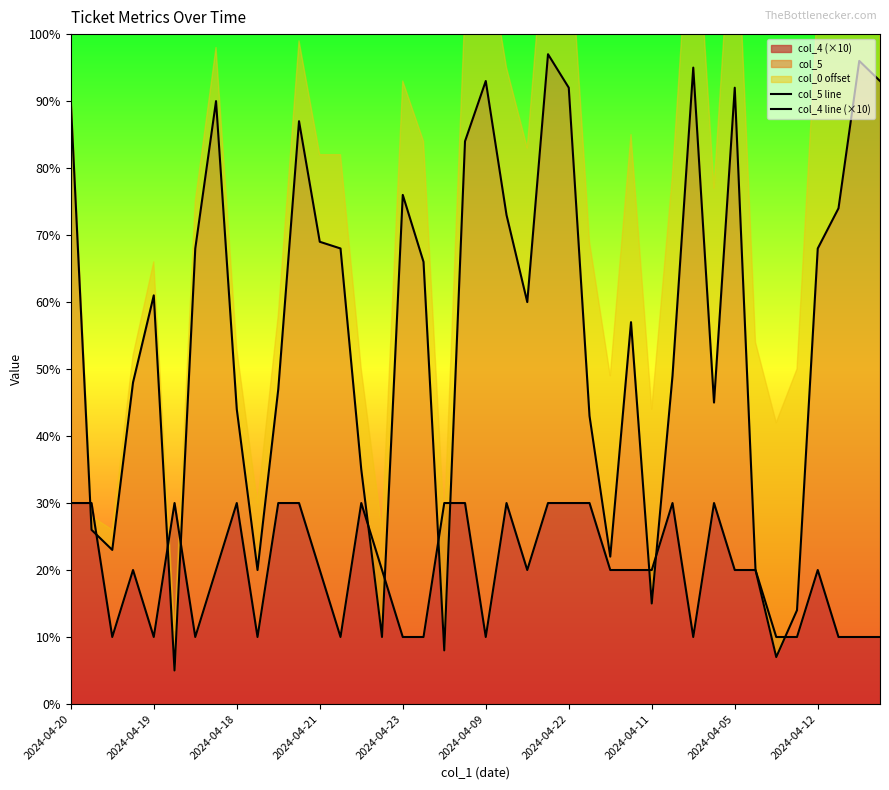

The value of col_4 (×10) at 2024-04-19 is 3. True or false?

False